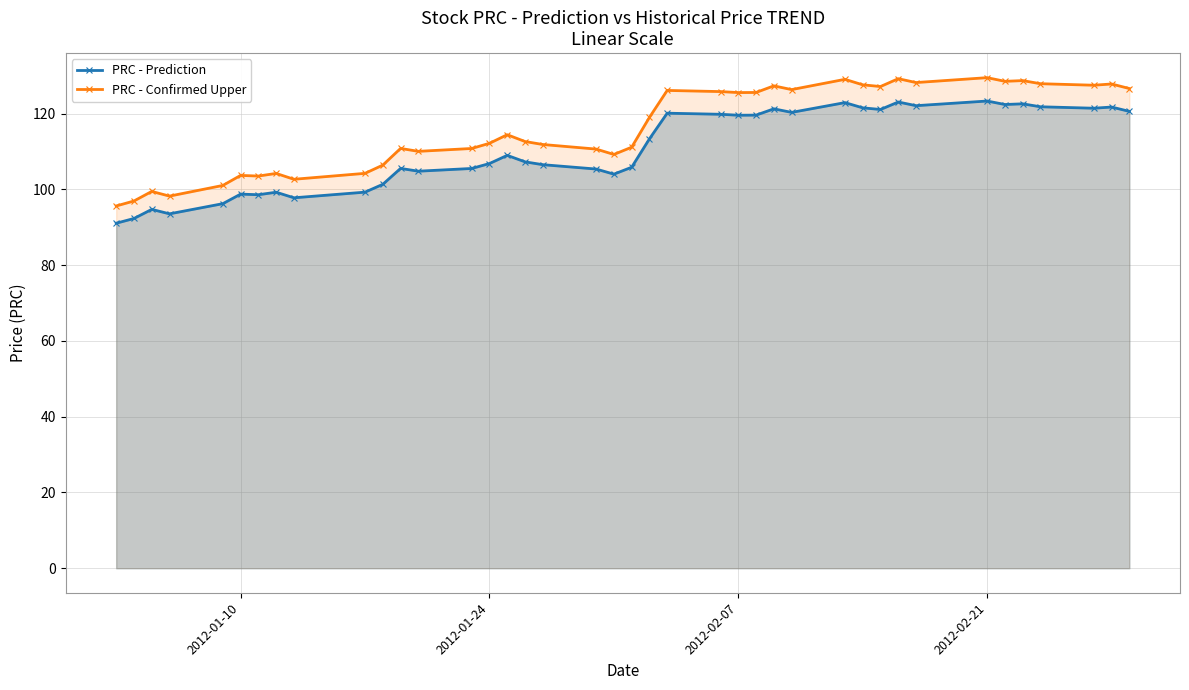

How many interior local peaks does the PRC - Prediction series have?

12